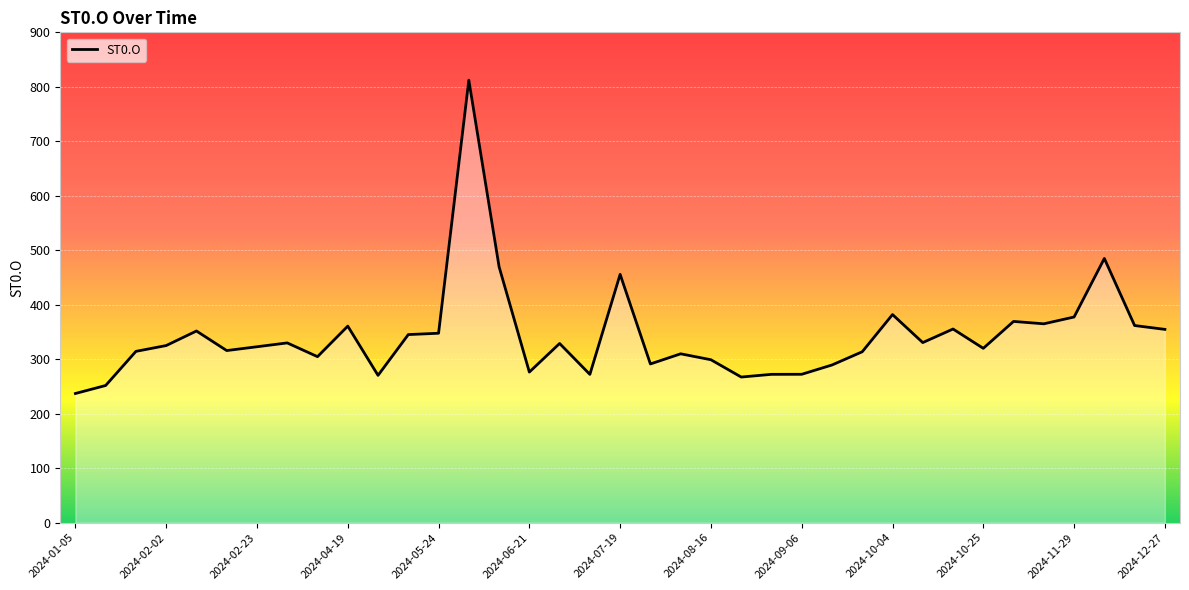

True or false: the data shows 369.4 at 2024-11-08.

True